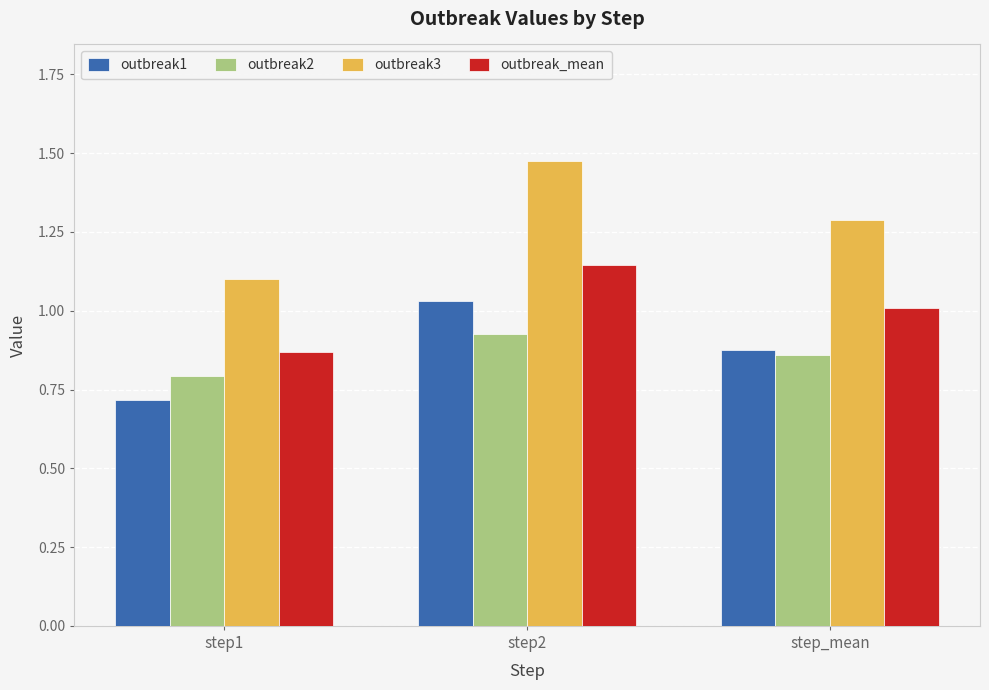

The outbreak_mean series shows 1.6 at step2. True or false?

False